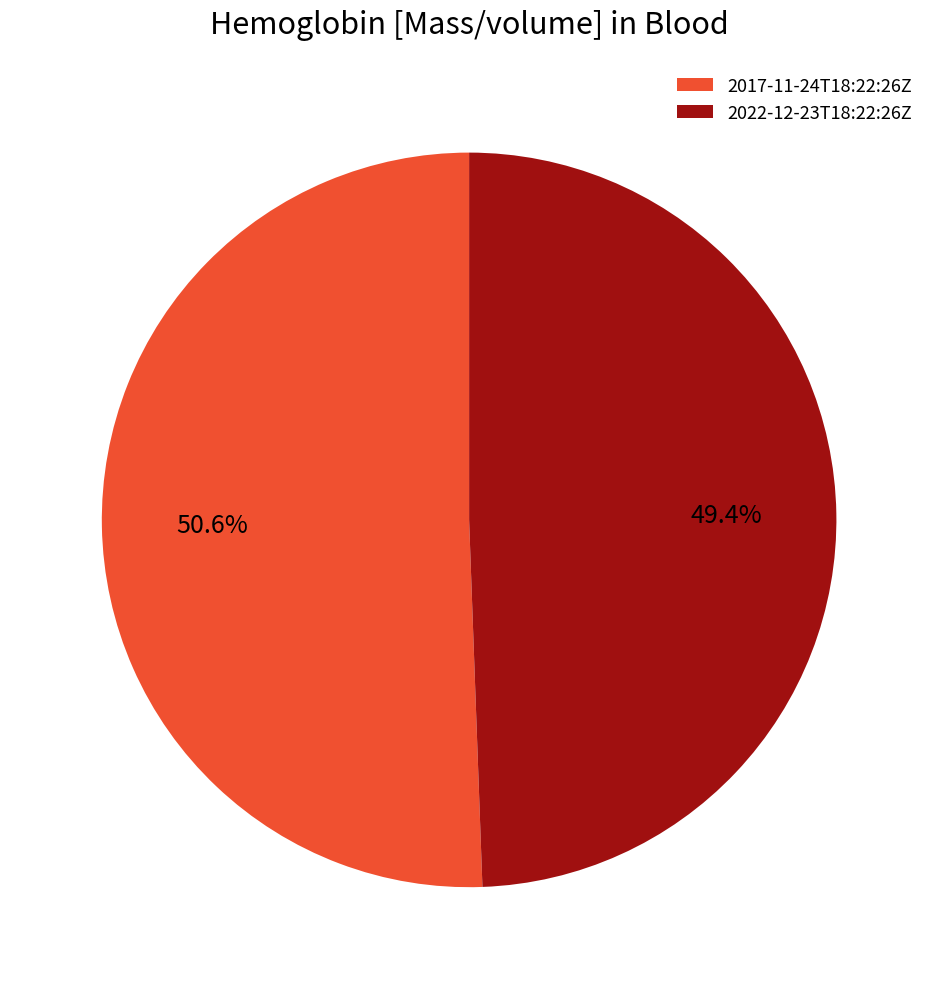

To the nearest percent, what portion does 2017-11-24T18:22:26Z represent?

51%